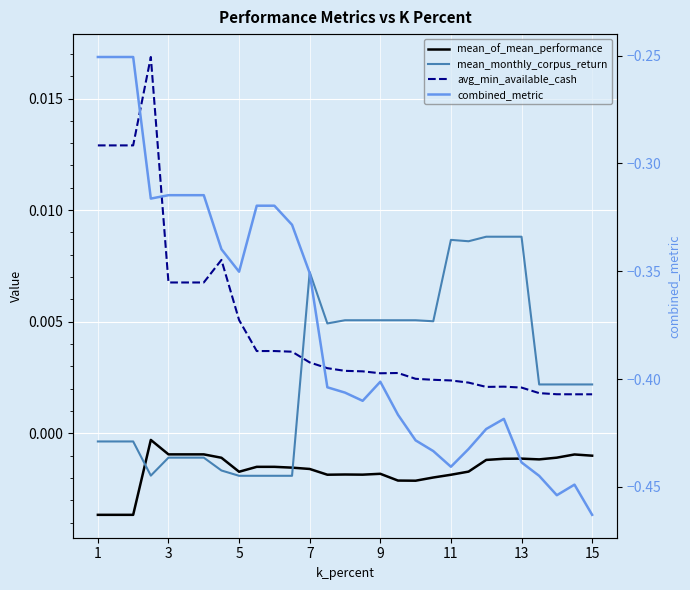

Does the chart display data point markers on the line(s)?

No